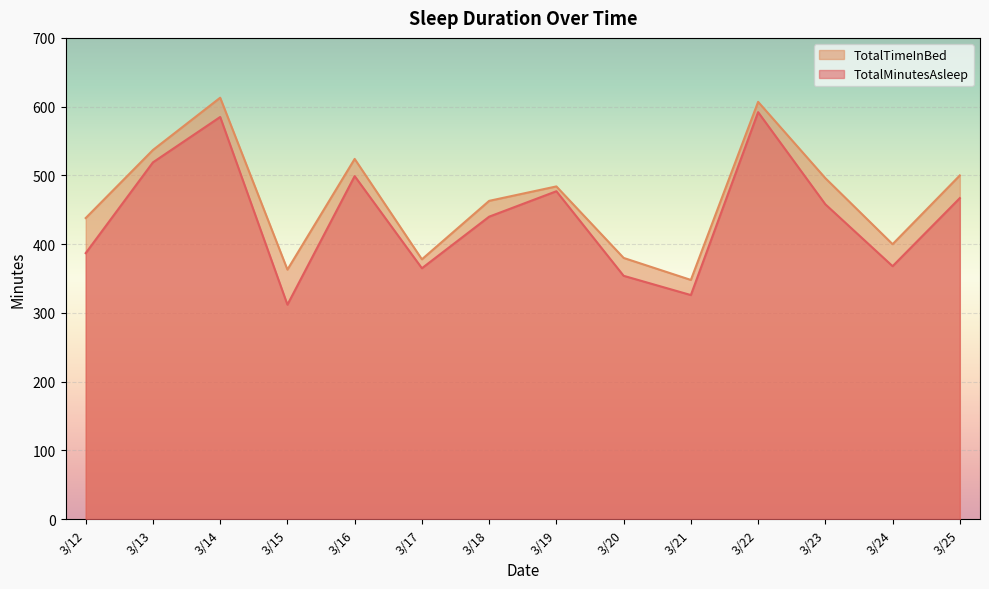

Reading left to right, list all the values displayed in this chart.

TotalMinutesAsleep: 3/12=387	3/13=519	3/14=585	3/15=312	3/16=499	3/17=365	3/18=440	3/19=477	3/20=354	3/21=326	3/22=592	3/23=458	3/24=368	3/25=467
TotalTimeInBed: 3/12=438	3/13=537	3/14=613	3/15=363	3/16=524	3/17=378	3/18=463	3/19=484	3/20=380	3/21=348	3/22=607	3/23=496	3/24=400	3/25=500